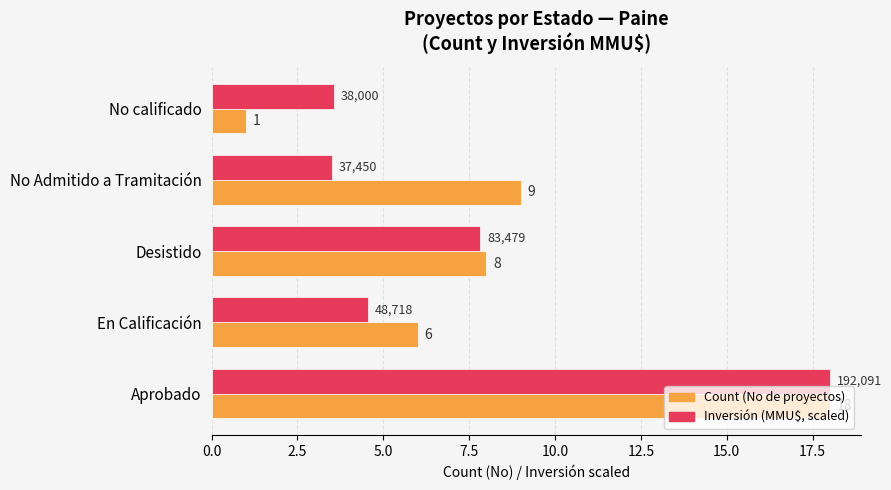

At which category is the sum across all series the highest?

Aprobado